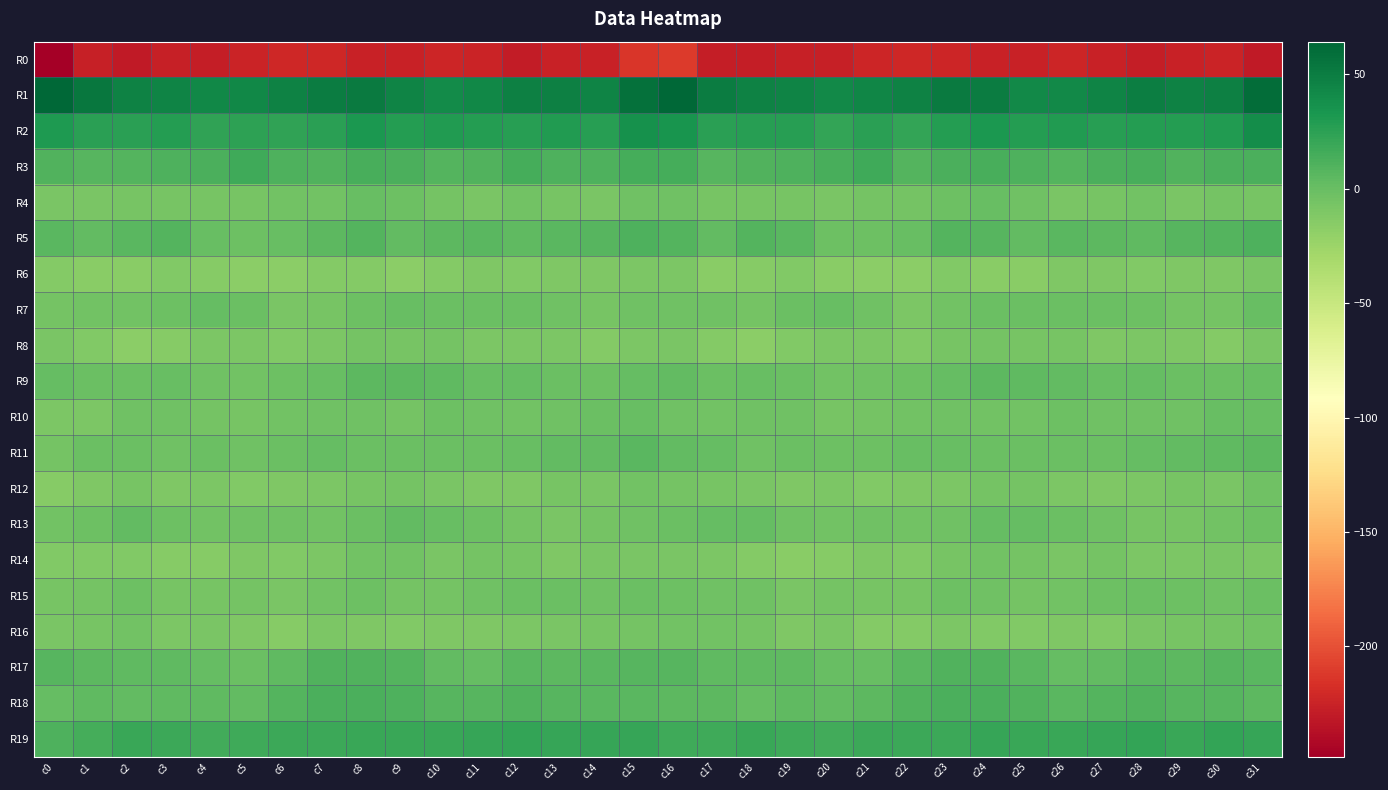

What is the spread (max minus min) of values at c15?

270.6